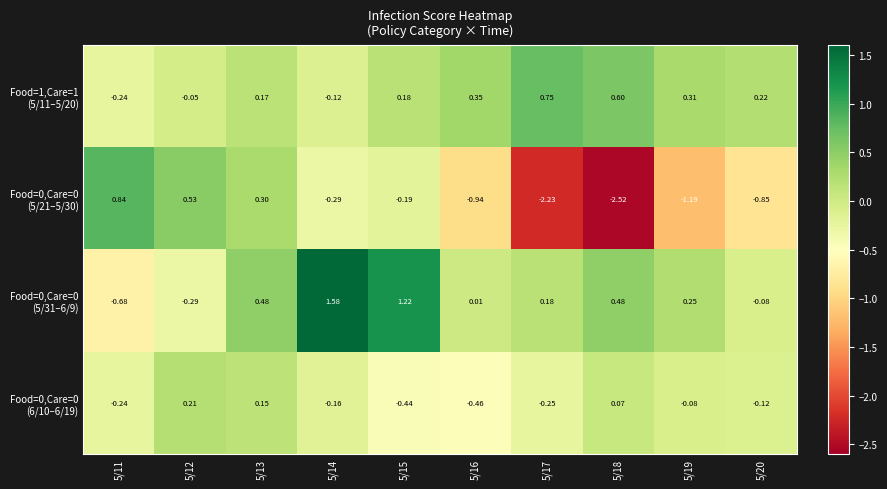

How many series are shown in this chart?

4